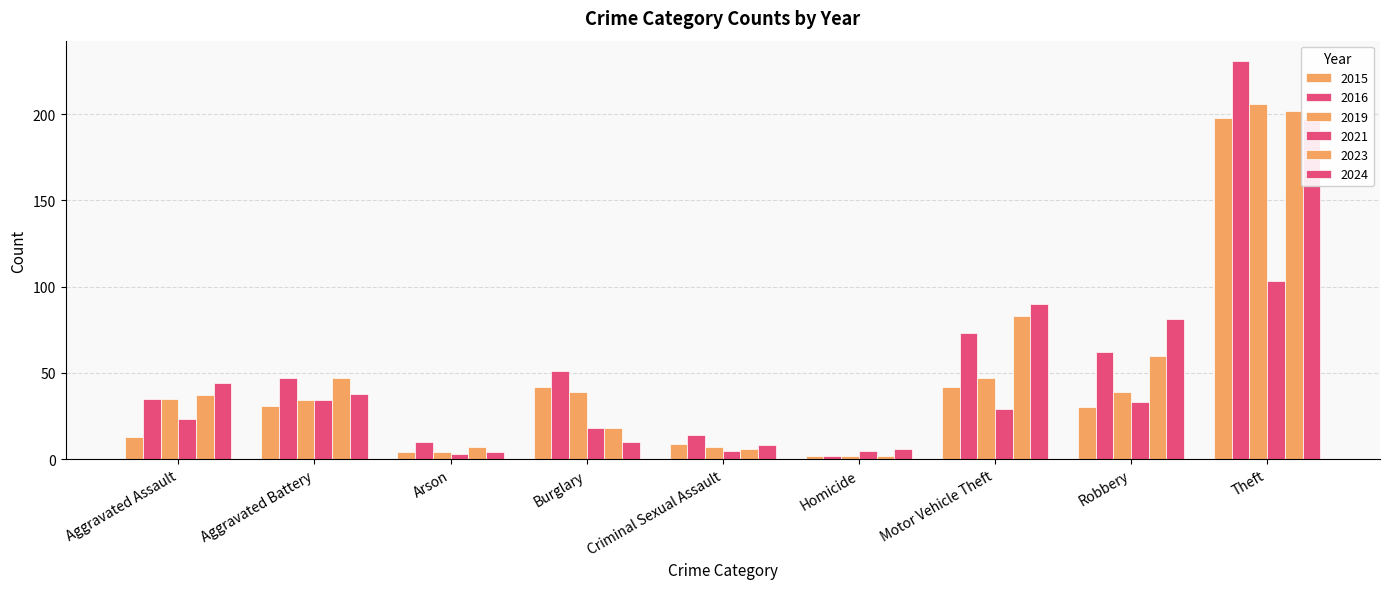

Reading right to left, transcribe all the data shown in this chart.

2015: 198	30	42	2	9	42	4	31	13
2016: 231	62	73	2	14	51	10	47	35
2019: 206	39	47	2	7	39	4	34	35
2021: 103	33	29	5	5	18	3	34	23
2023: 202	60	83	2	6	18	7	47	37
2024: 197	81	90	6	8	10	4	38	44